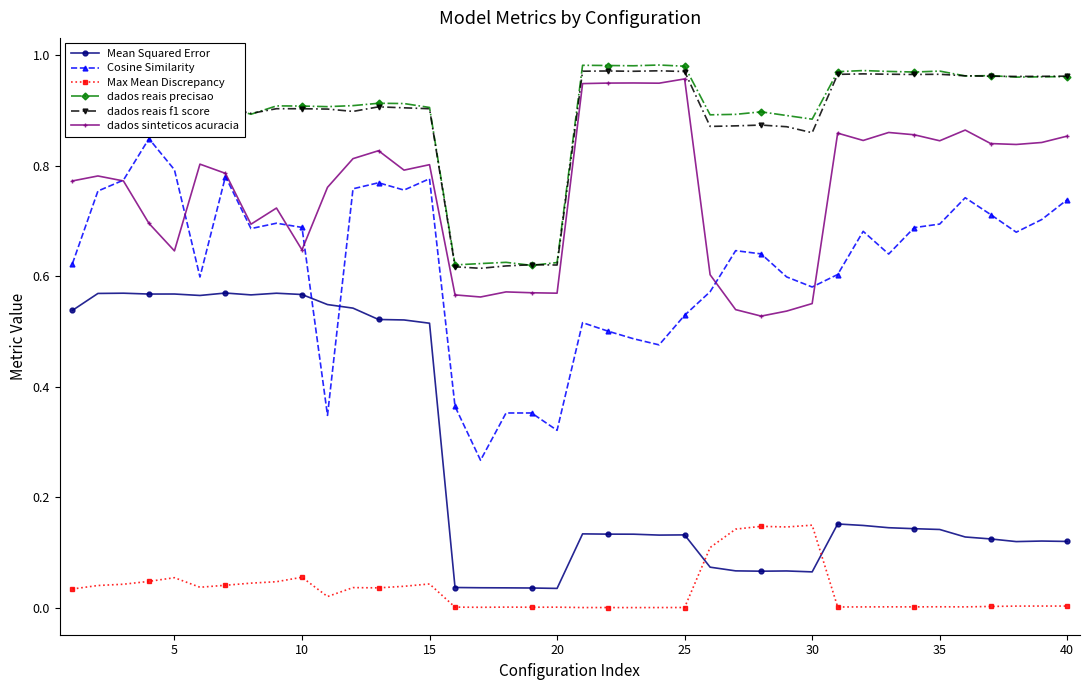

How many intersections are there between Mean Squared Error and Max Mean Discrepancy?

2